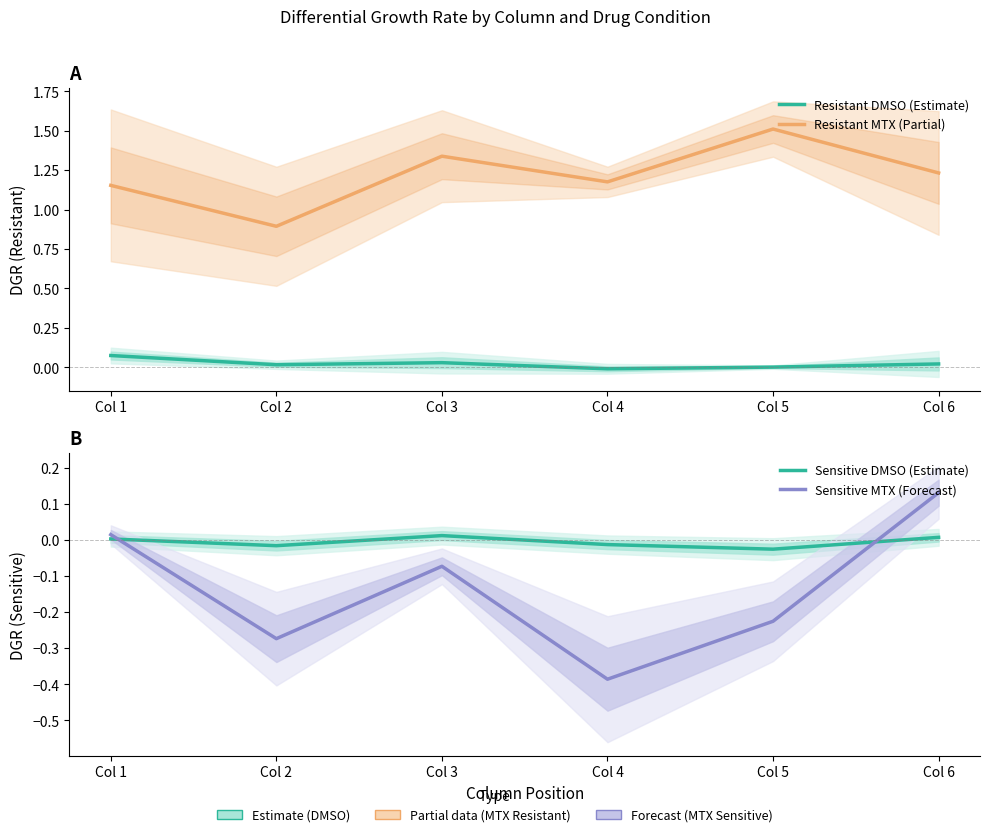

The Resistant MTX (Partial) series shows 1.2 at Col 4. True or false?

True